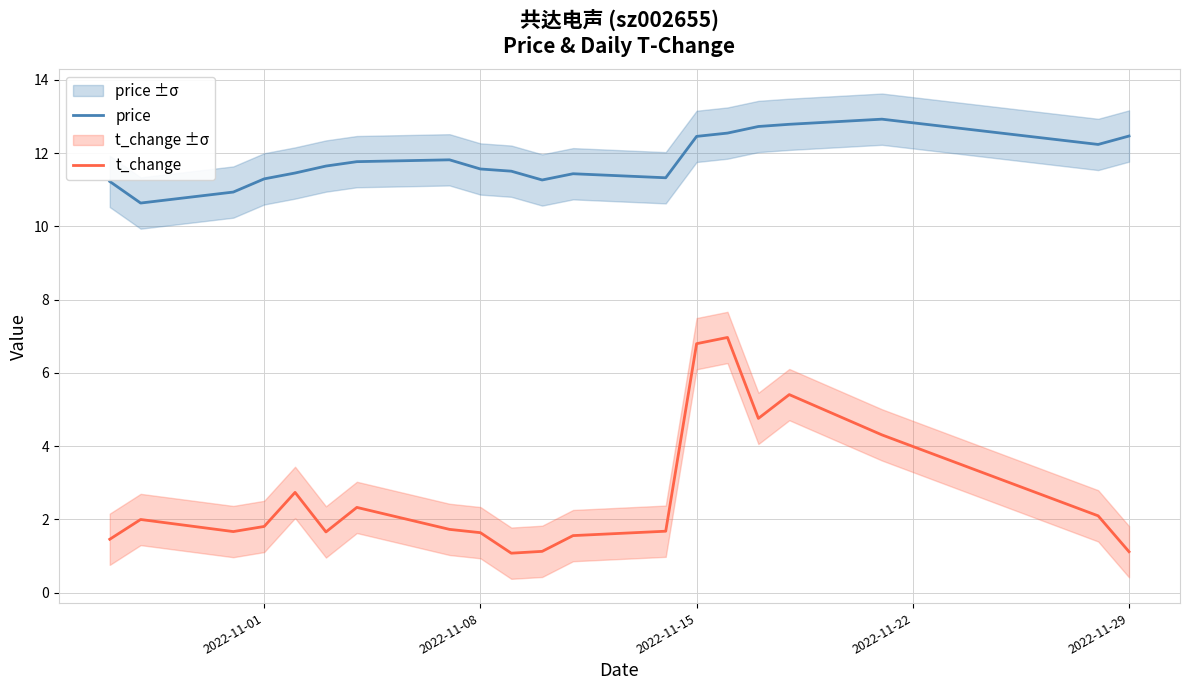

Reading right to left, list all the values displayed in this chart.

price: 12.5	12.2	12.9	12.8	12.7	12.6	12.5	11.3	11.4	11.3	11.5	11.6	11.8	11.8	11.7	11.5	11.3	10.9	10.6	11.2
t_change: 1.1	2.1	4.3	5.4	4.8	7.0	6.8	1.7	1.6	1.1	1.1	1.6	1.7	2.3	1.7	2.7	1.8	1.7	2.0	1.5